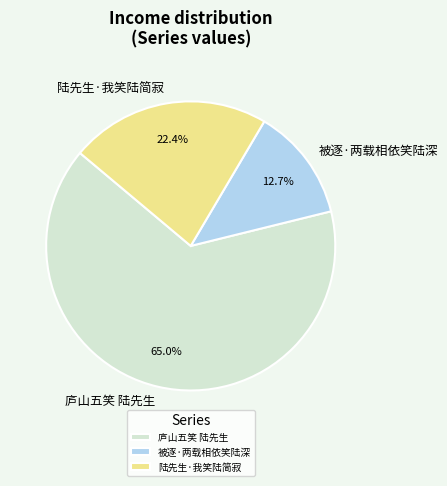

Rank the categories by value from lowest to highest.

被逐·两载相依笑陆深, 陆先生·我笑陆简寂, 庐山五笑 陆先生